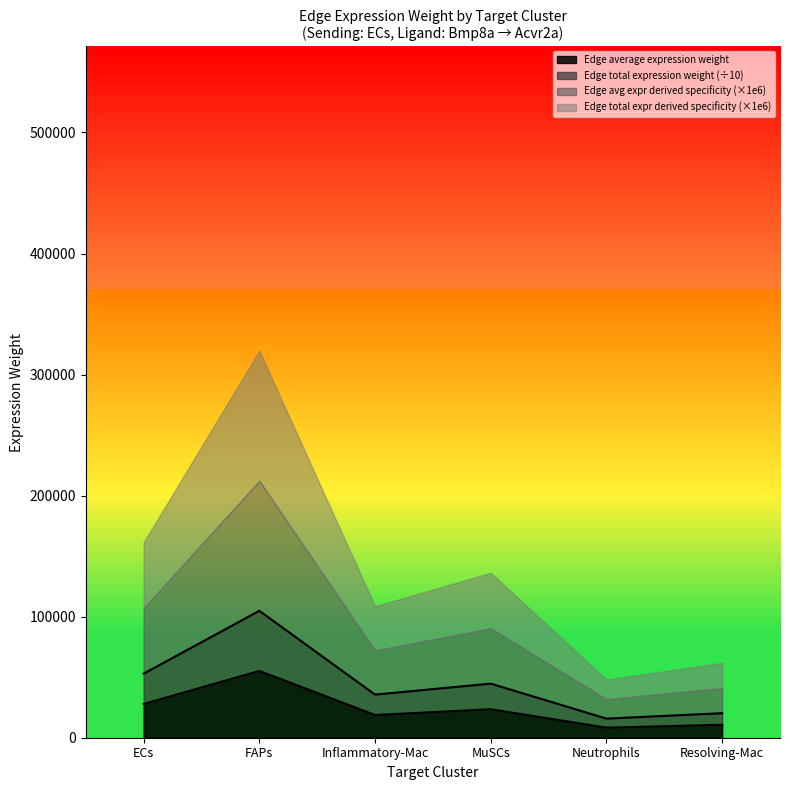

What is the label of the 1st point from the right?

Resolving-Mac